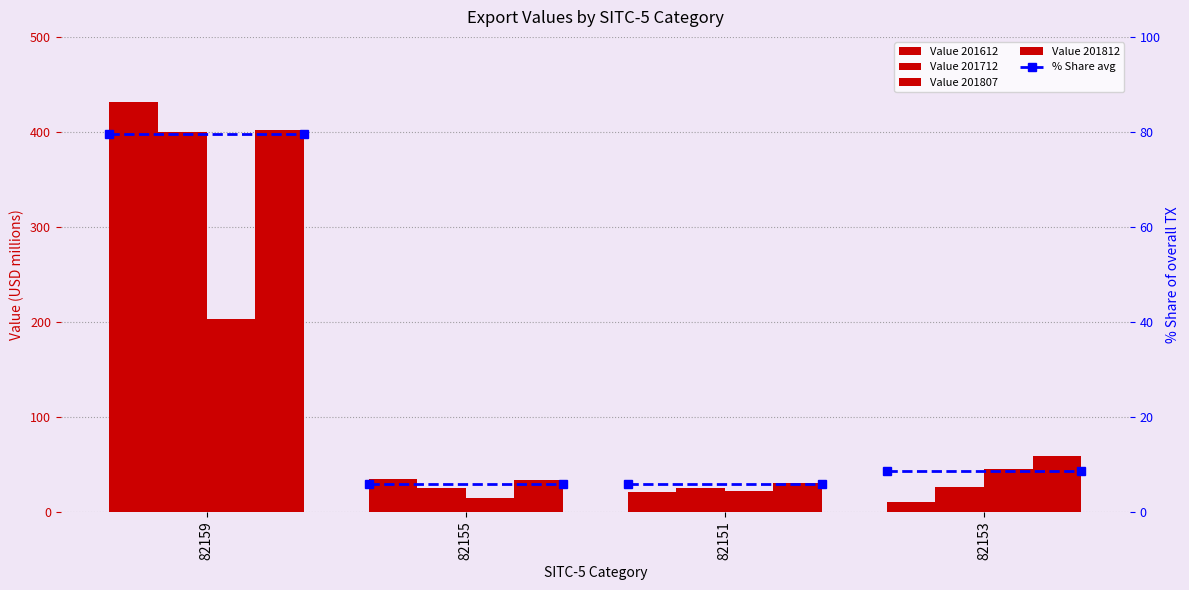

What position from the left is 82151?

3